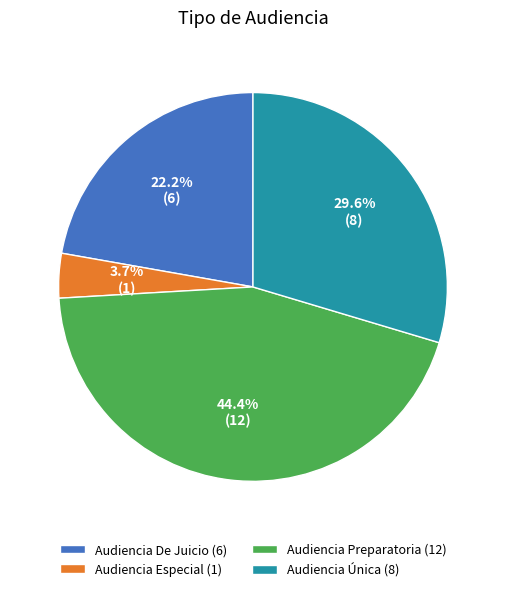

To the nearest percent, what is the difference between the largest and smallest slice percentages?

41%